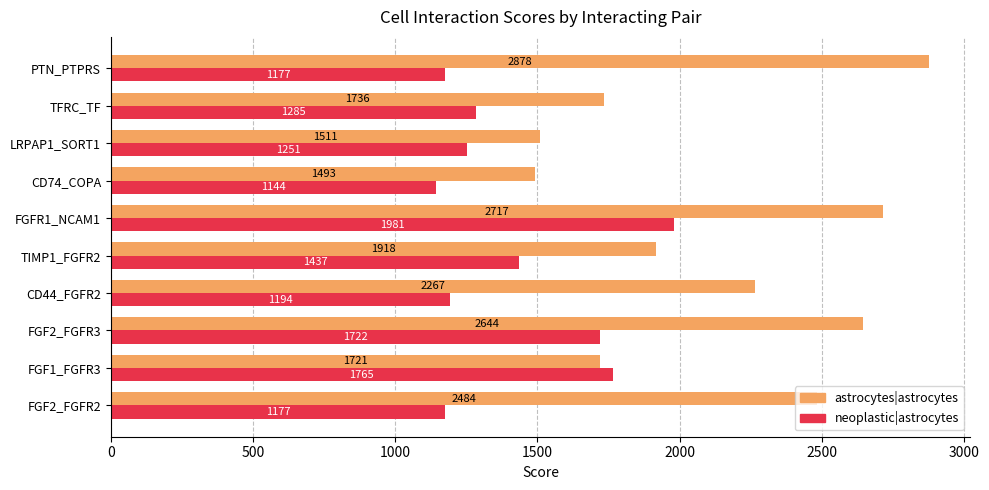

What is the sum of all neoplastic|astrocytes values?

14133